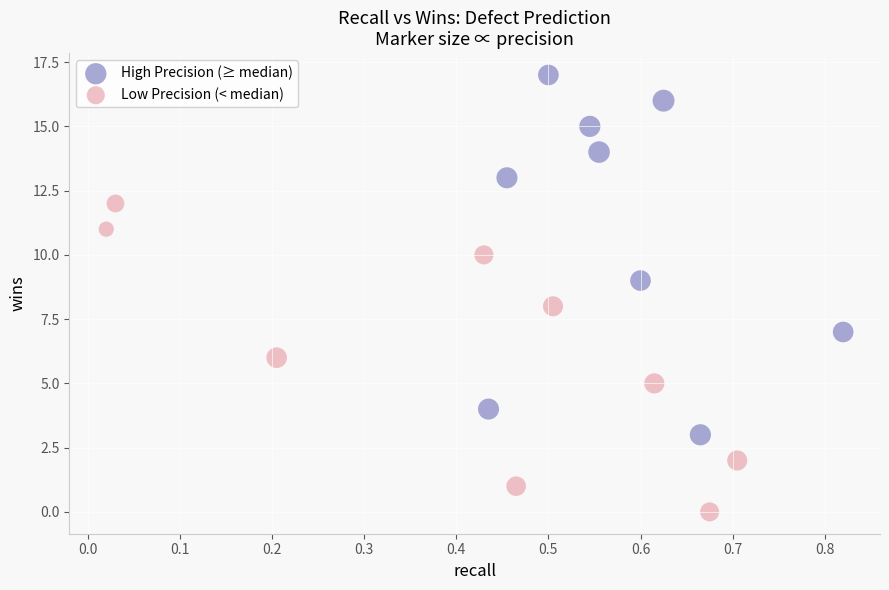

Which series has the largest Y range (max minus min)?

High Precision (≥ median)